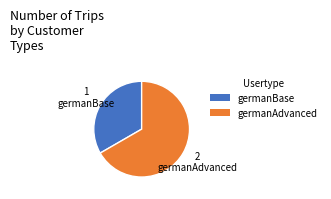

Count the number of slices in the pie.

2